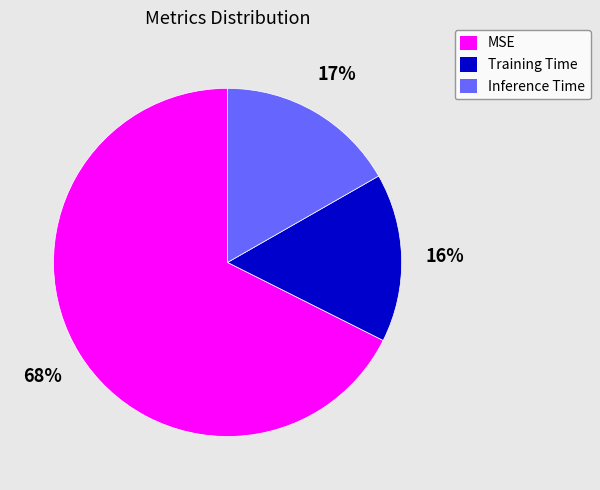

Is it true that Inference Time is 17% of the pie?

True